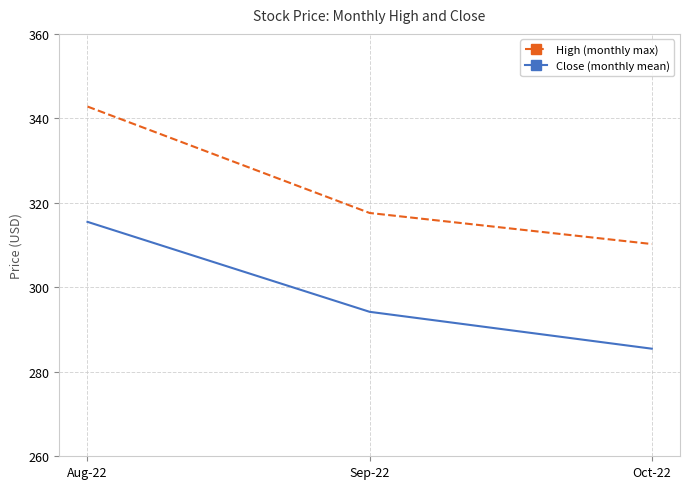

What is the value of the Close (monthly mean) point at the 2nd from the left?

294.2